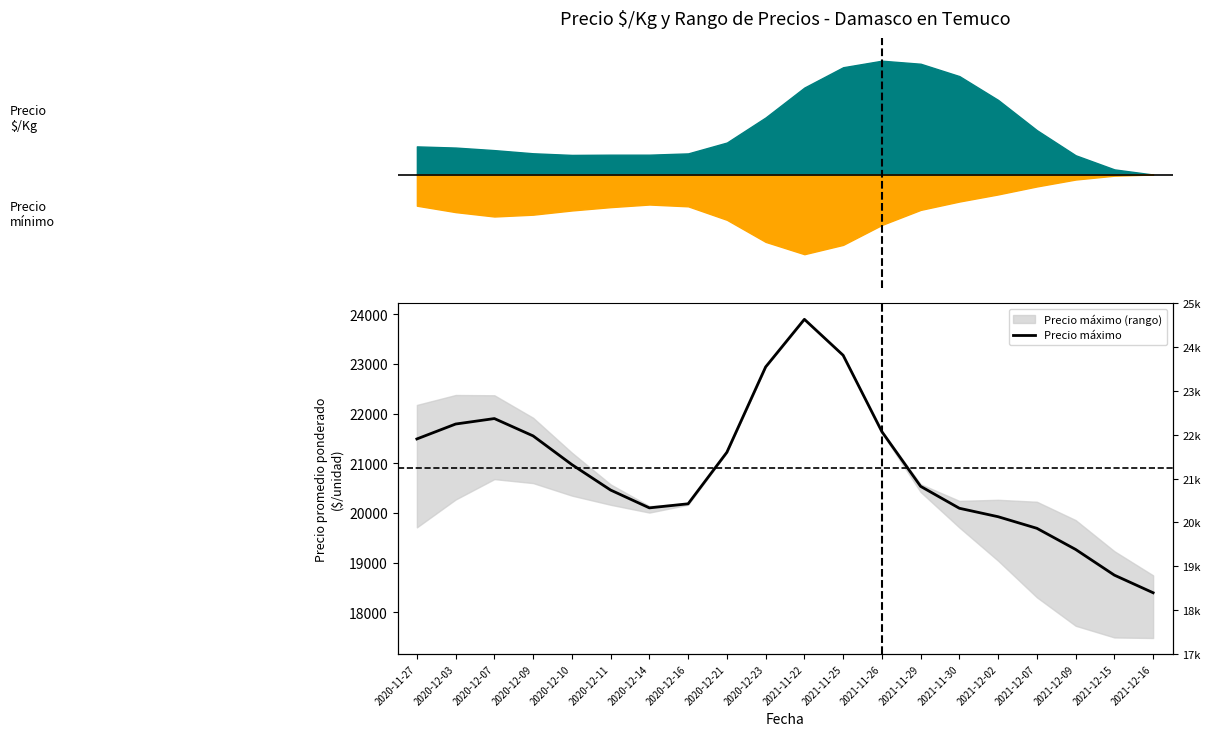

What is the label of the 1st point from the right?

2021-12-16